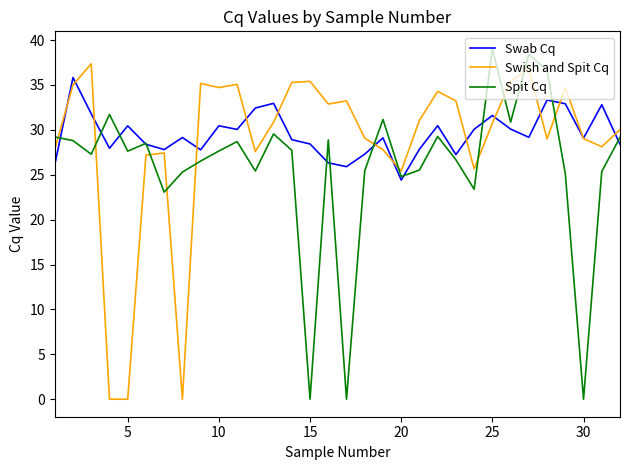

Rank the series by their maximum value, from highest to lowest.

Spit Cq, Swish and Spit Cq, Swab Cq